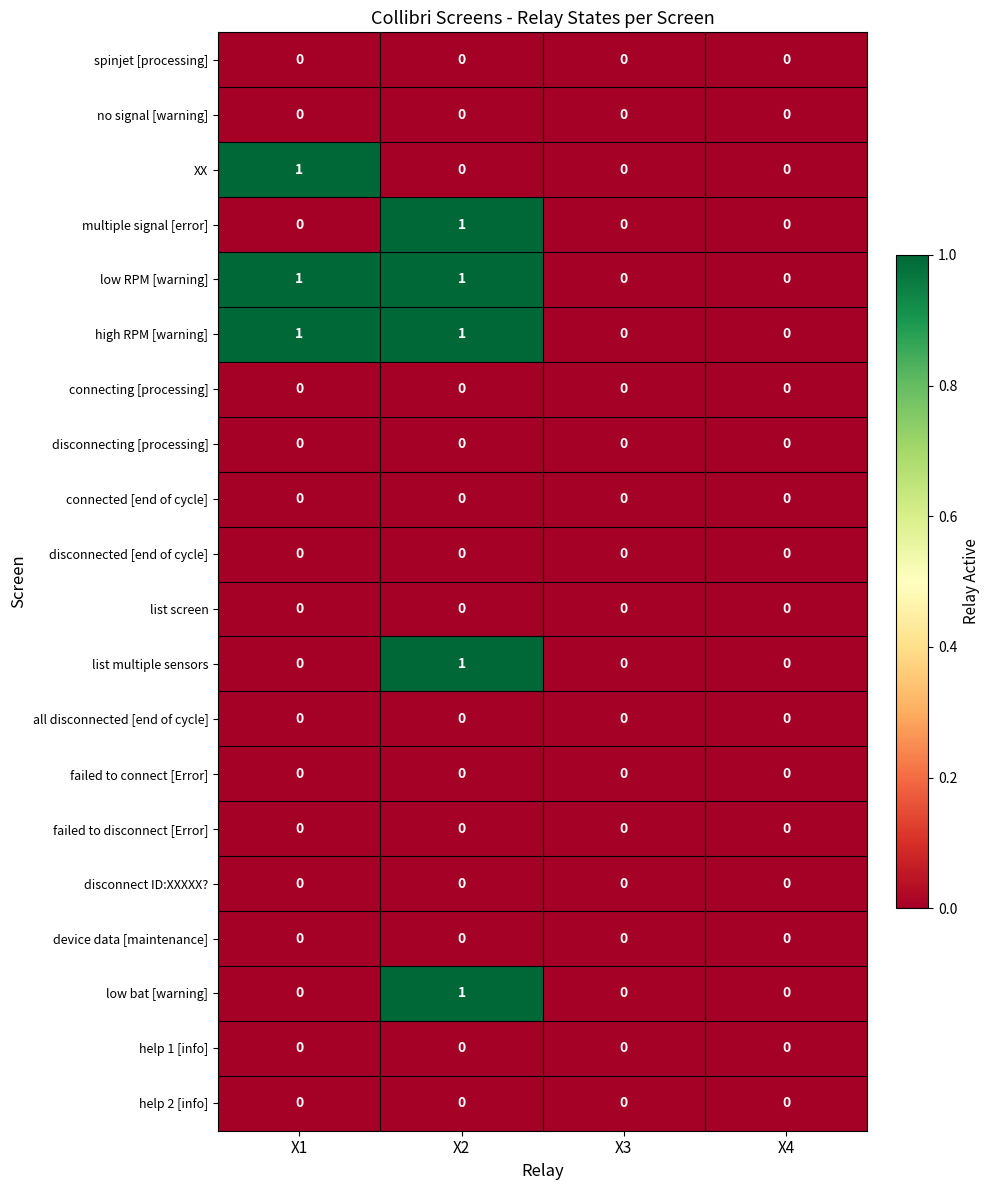

At which category is the sum across all series the highest?

X2